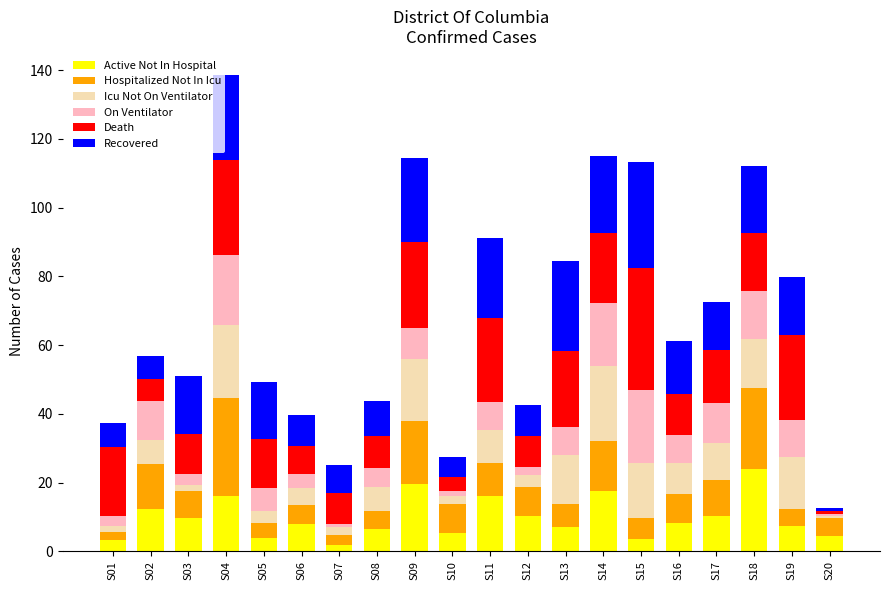

What is the sum of the Active Not In Hospital values at S13 and S16?

15.3